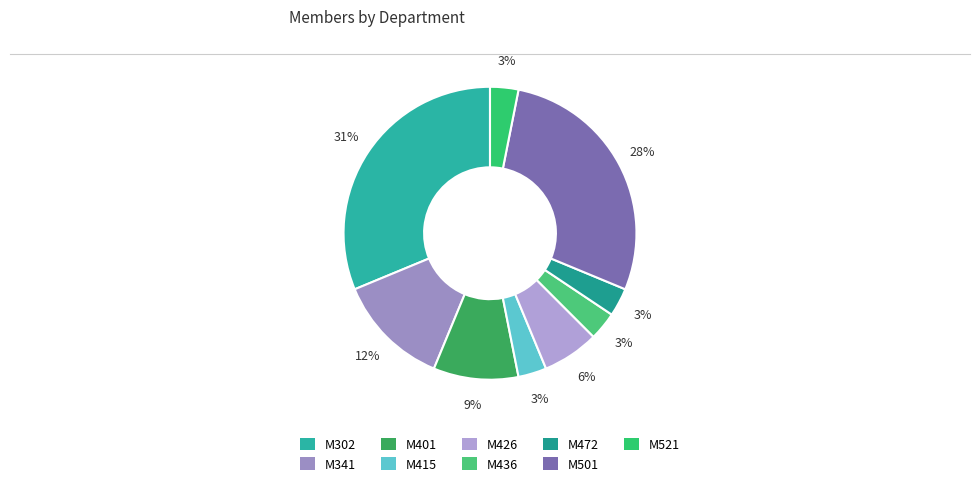

Rank the categories by value from lowest to highest.

M415, M436, M472, M521, M426, M401, M341, M501, M302